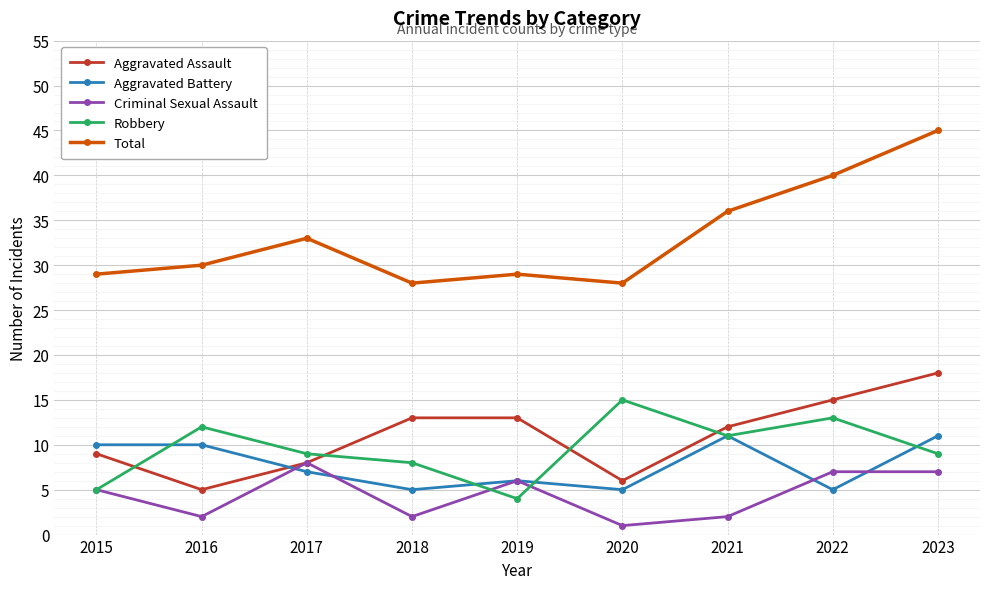

After their last crossing, which series has the higher values: Criminal Sexual Assault or Robbery?

Robbery